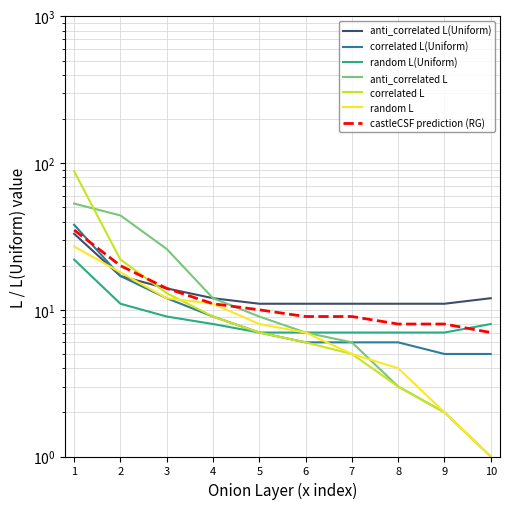

Between 1 and 9, which series saw the biggest shift?

correlated L